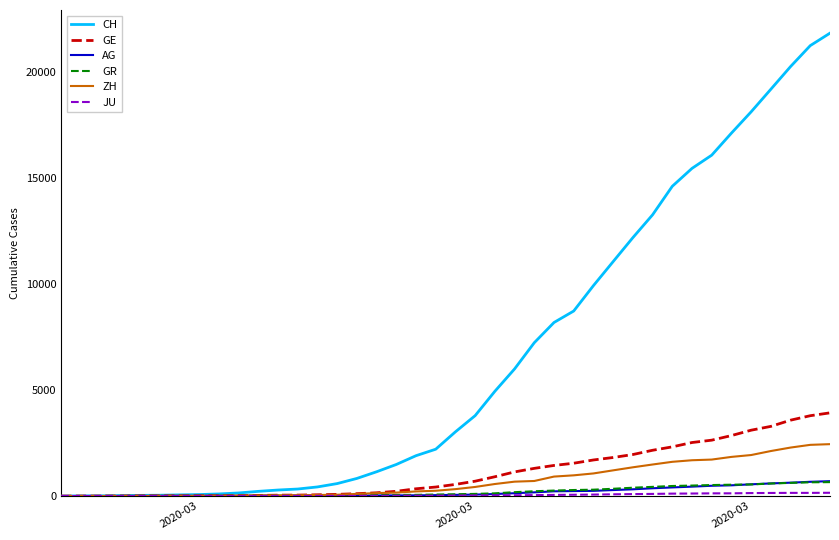

What is the maximum value shown in the chart?

21855